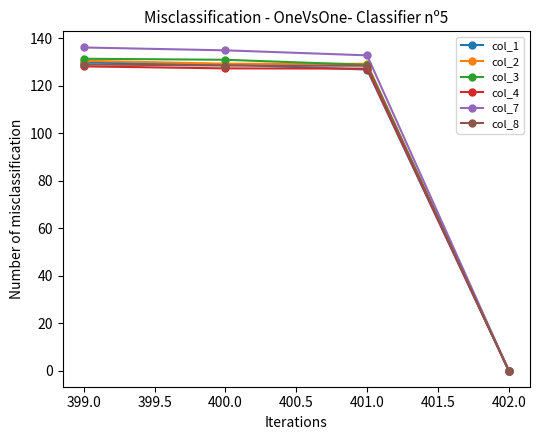

Is the value of col_1 at 399.0 greater than the value of col_8 at 400.0?

Yes